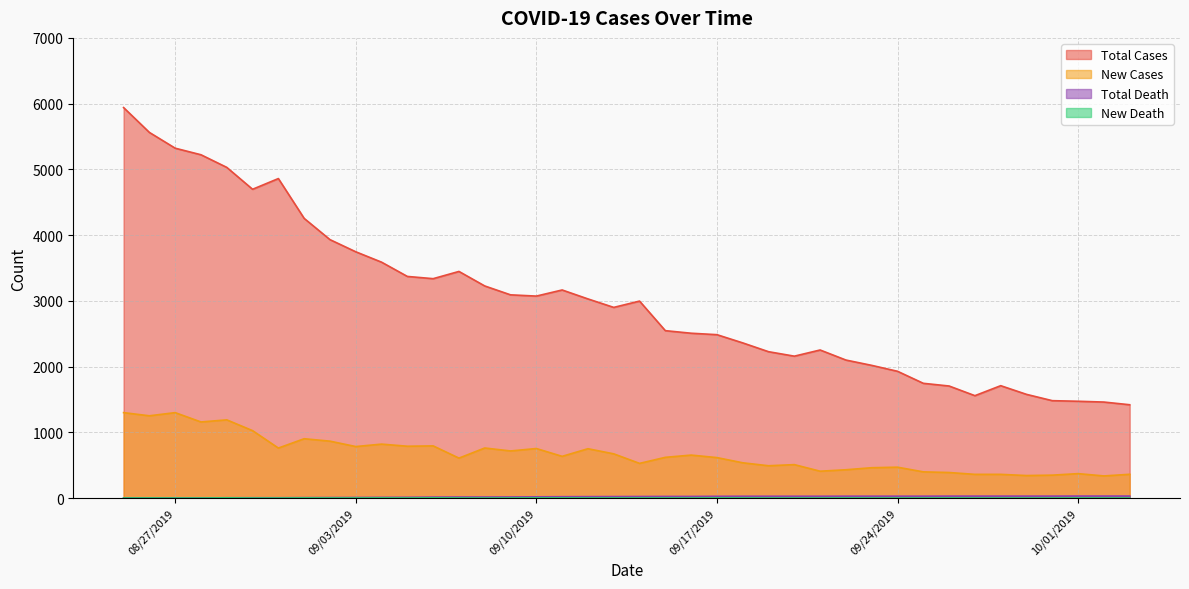

True or false: New Cases and Total Death cross at least once.

False